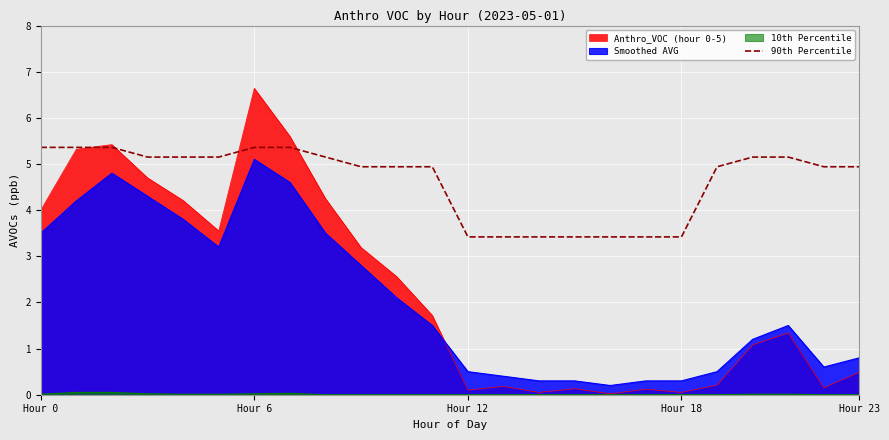

Which series has the largest total across all categories?

90th Percentile